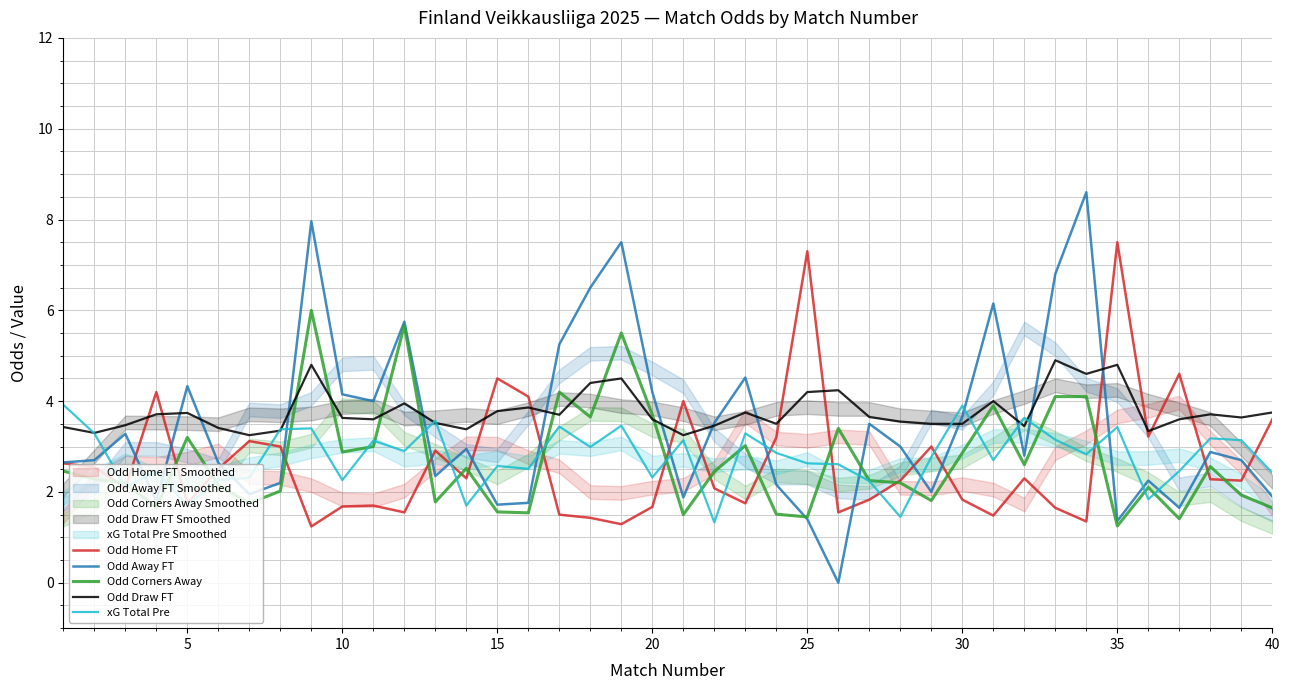

Which series ends up on top after the final intersection of xG Total Pre and Odd Corners Away?

xG Total Pre